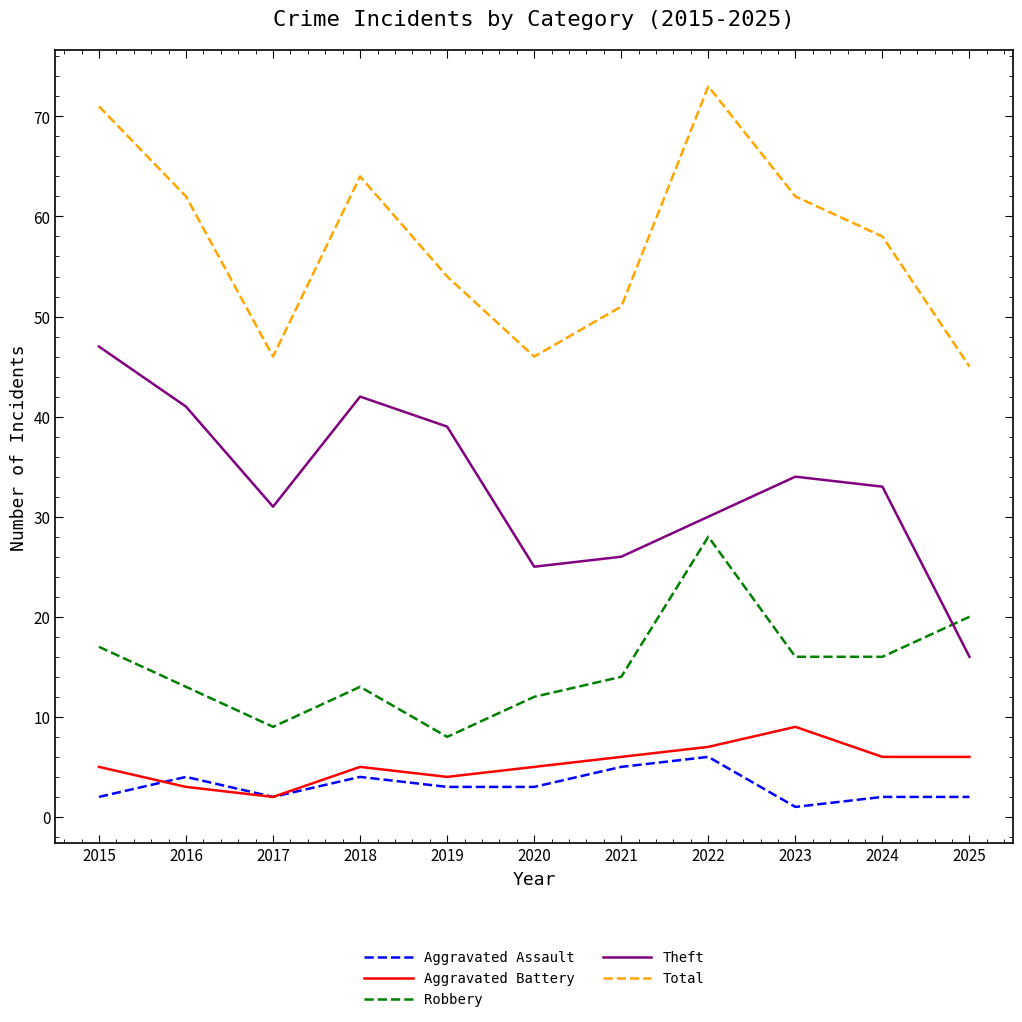

At which label does Theft reach its minimum?

2025